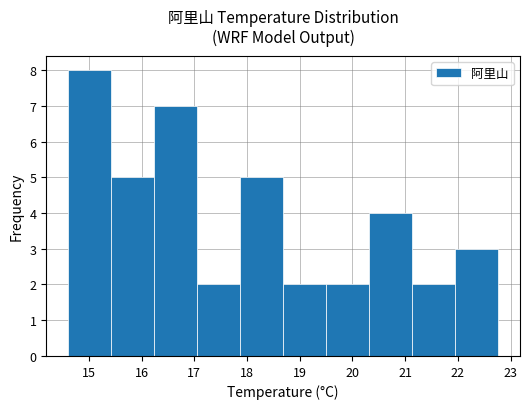

How tall is the bar that spans 17.1 to 17.9 on the x-axis? Neither the bar edges nor the heights are printed on the chart, so give them approximately, as read against the axes.

2